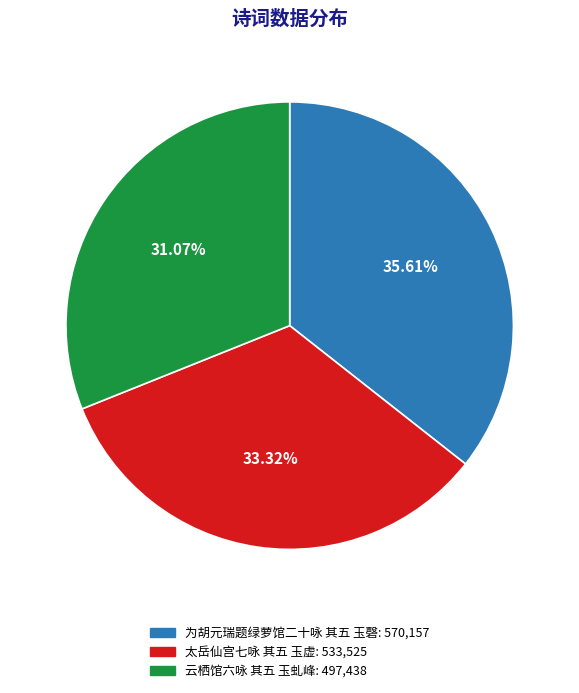

The 为胡元瑞题绿萝馆二十咏 其五 玉磬 slice represents 28% of the pie. True or false?

False